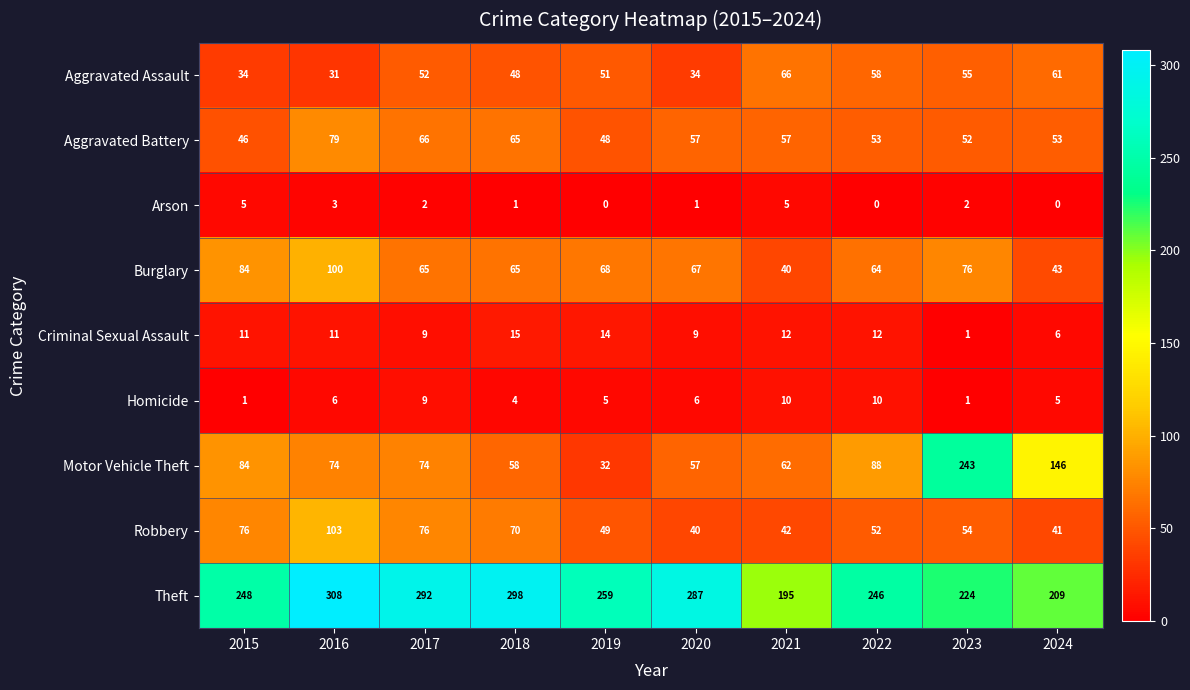

What is the spread (max minus min) of values at 2021?

190